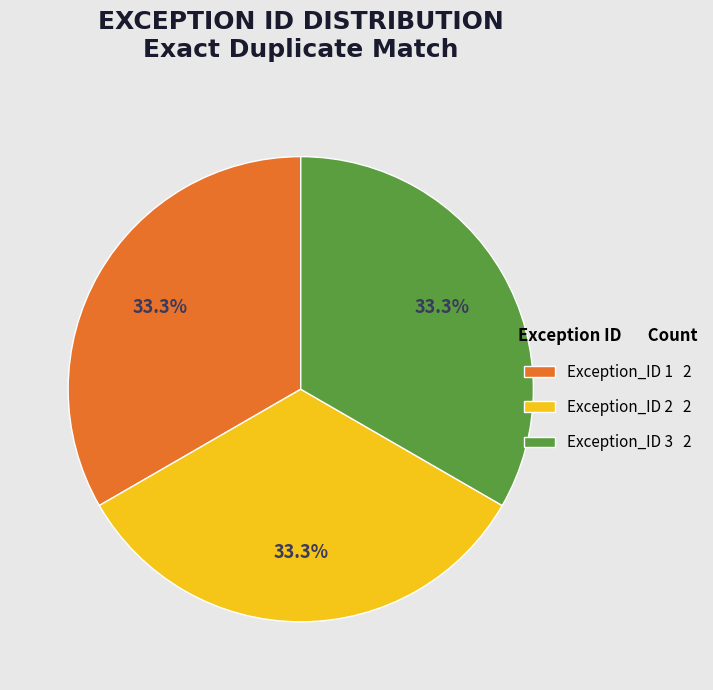

What is the ratio of the value at Exception_ID 2 2 to the value at Exception_ID 3 2?

1.0